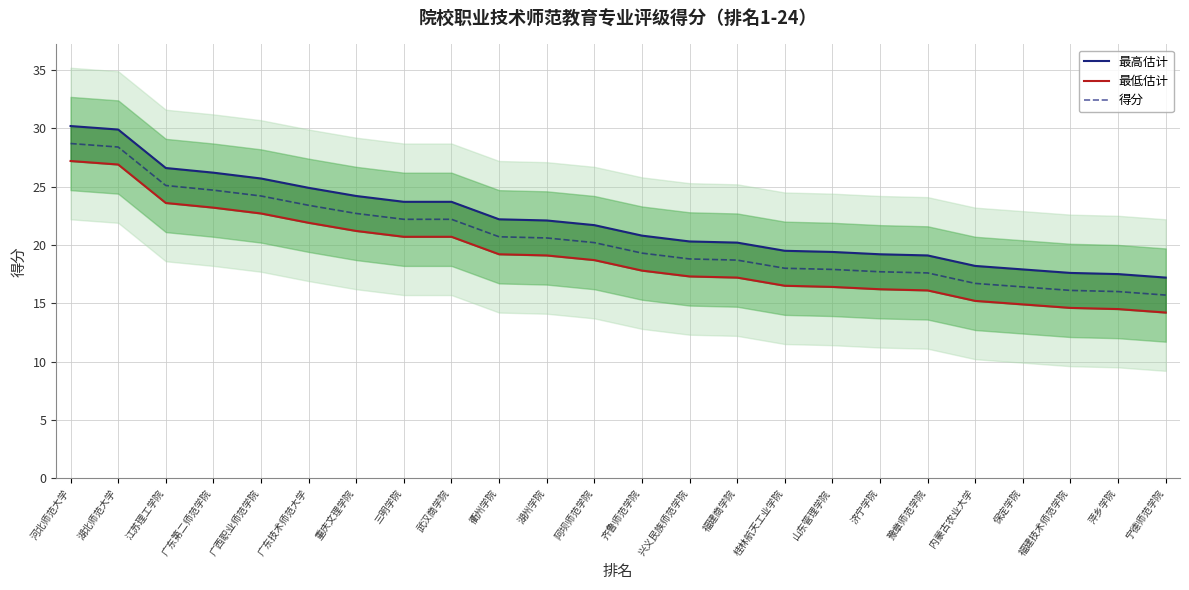

What is the sum of all 得分 values?

492.0